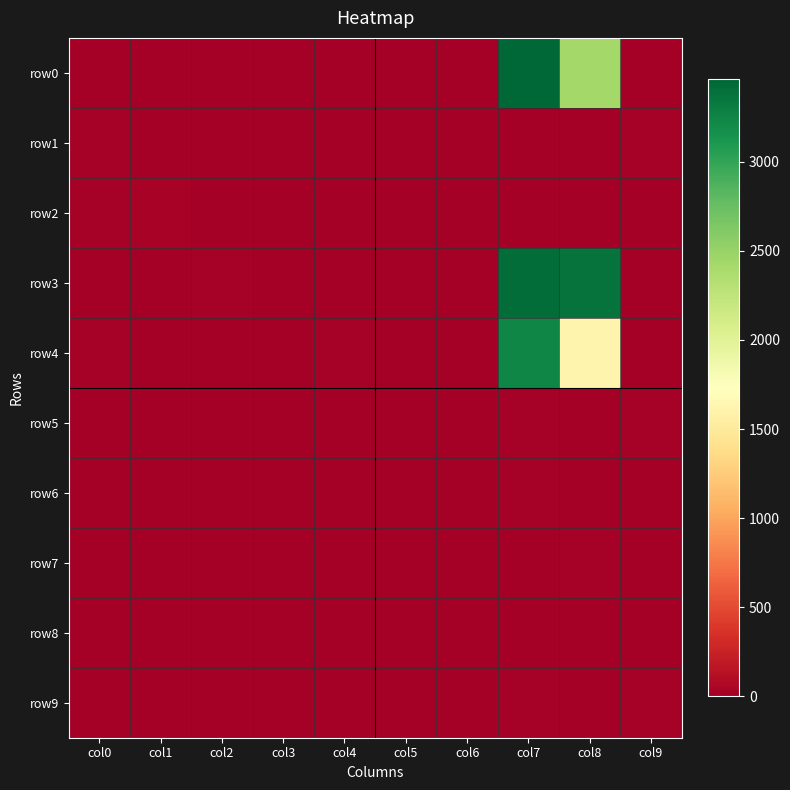

Reading left to right, transcribe all the data shown in this chart.

row0: col0=13	col1=0	col2=1	col3=4	col4=3	col5=5	col6=7	col7=3463	col8=2425	col9=8
row1: col0=21	col1=12	col2=0	col3=6	col4=0	col5=0	col6=5	col7=3	col8=0	col9=15
row2: col0=21	col1=28	col2=8	col3=0	col4=0	col5=0	col6=0	col7=3	col8=4	col9=0
row3: col0=2	col1=0	col2=14	col3=0	col4=0	col5=0	col6=13	col7=3421	col8=3369	col9=0
row4: col0=16	col1=11	col2=5	col3=0	col4=22	col5=11	col6=10	col7=3239	col8=1620	col9=9
row5: col0=0	col1=0	col2=0	col3=1	col4=8	col5=0	col6=0	col7=27	col8=0	col9=18
row6: col0=2	col1=0	col2=0	col3=0	col4=0	col5=0	col6=0	col7=26	col8=0	col9=0
row7: col0=0	col1=0	col2=0	col3=0	col4=0	col5=0	col6=0	col7=0	col8=16	col9=0
row8: col0=0	col1=0	col2=0	col3=0	col4=0	col5=0	col6=0	col7=4	col8=0	col9=12
row9: col0=0	col1=0	col2=0	col3=0	col4=0	col5=0	col6=0	col7=18	col8=0	col9=18